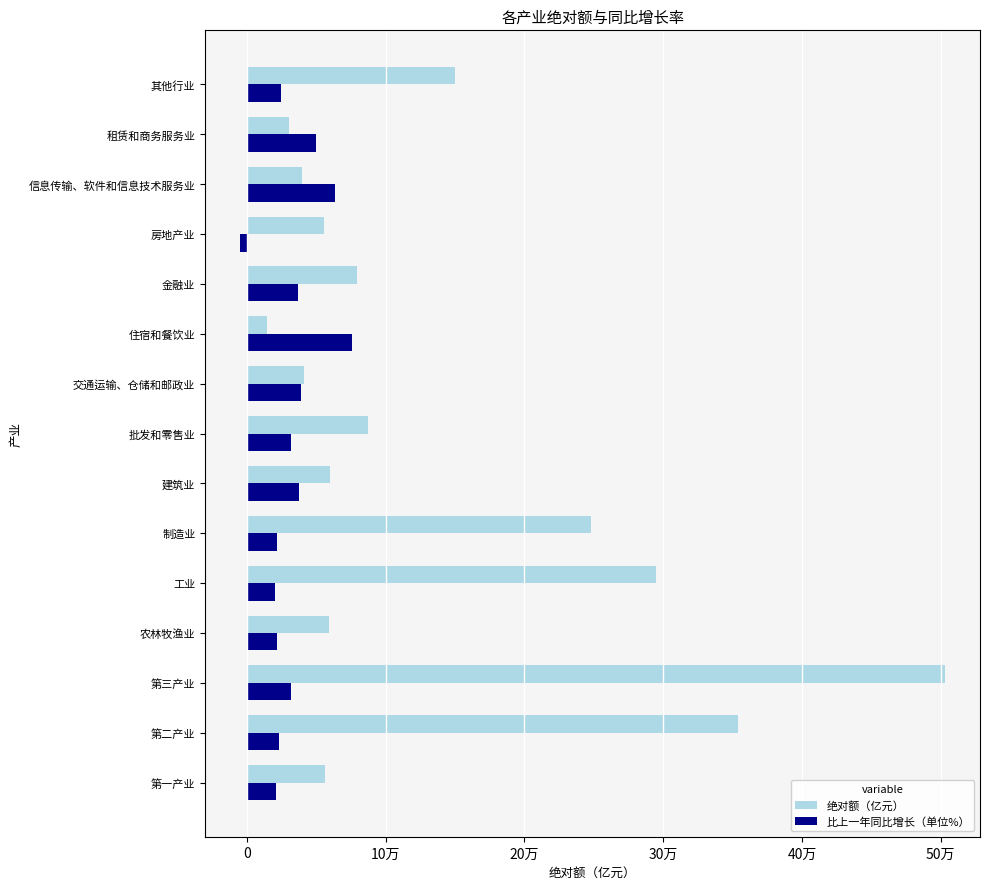

What are all the series names shown in the legend?

绝对额（亿元）, 比上一年同比增长（单位%）